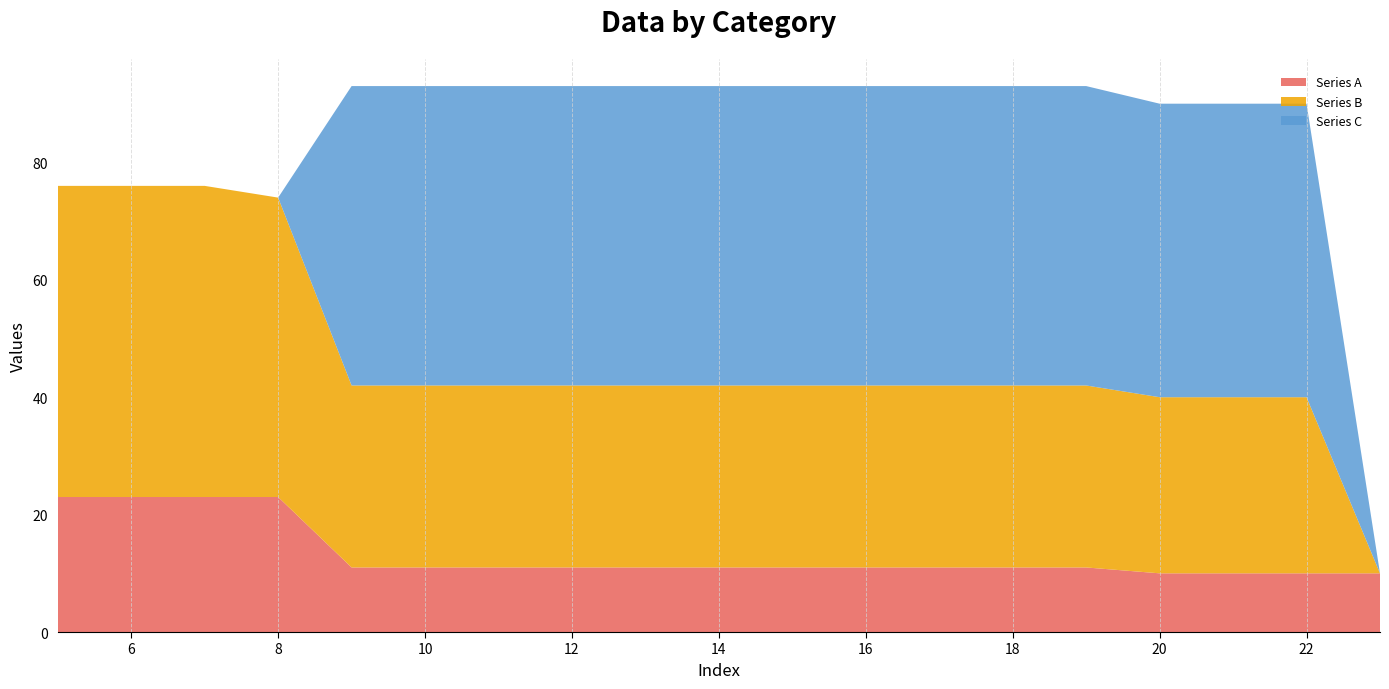

Reading right to left, what are all the values shown in this chart?

Series A: 10	10	10	10	11	11	11	11	11	11	11	11	11	11	11	23	23	23	23
Series B: 0	30	30	30	31	31	31	31	31	31	31	31	31	31	31	51	53	53	53
Series C: 0	50	50	50	51	51	51	51	51	51	51	51	51	51	51	0	0	0	0